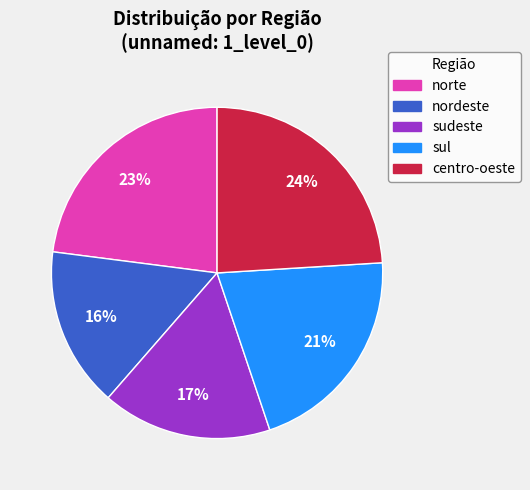

To the nearest percent, what is the average slice percentage?

20%